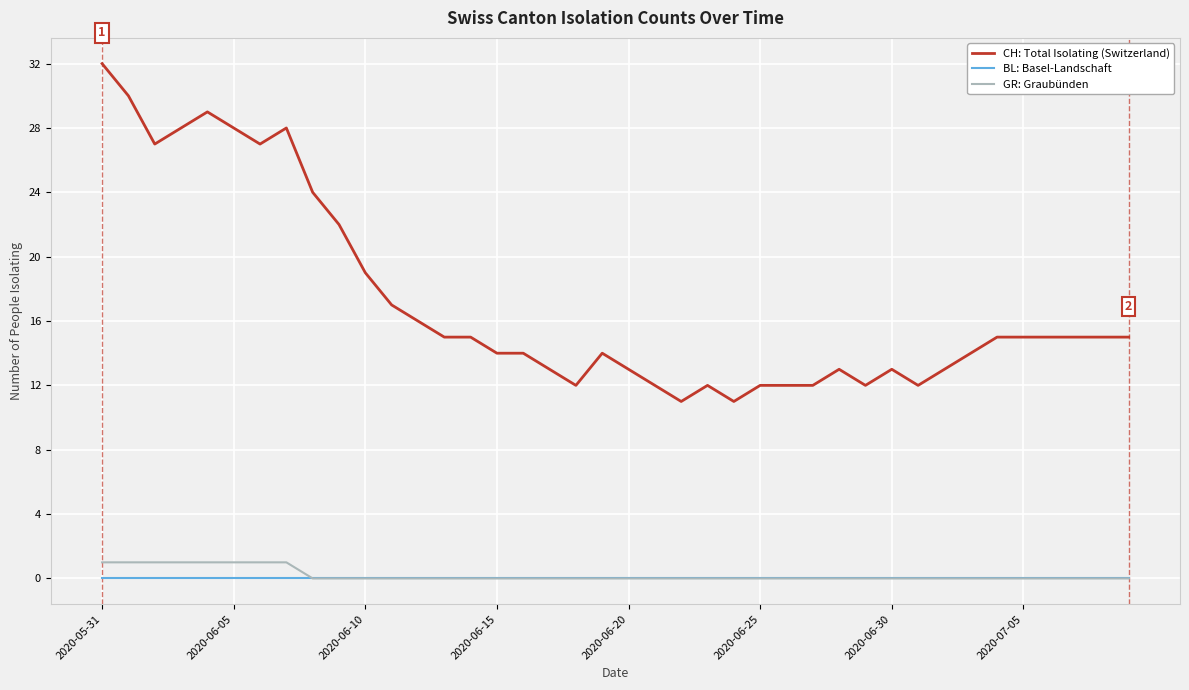

Which series has the largest total across all categories?

CH: Total Isolating (Switzerland)